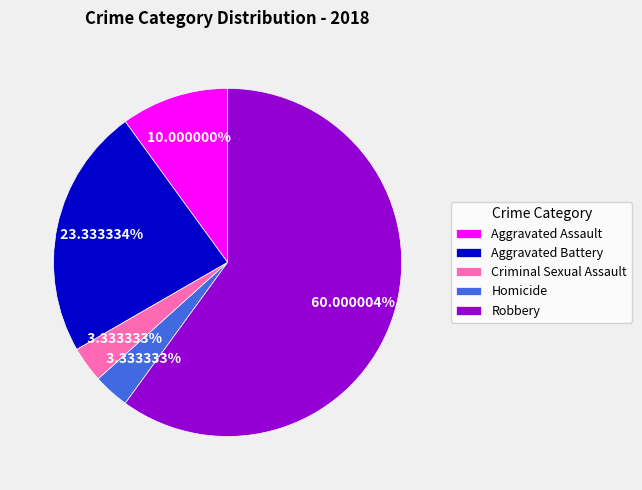

True or false: Aggravated Battery accounts for 36% of the total.

False